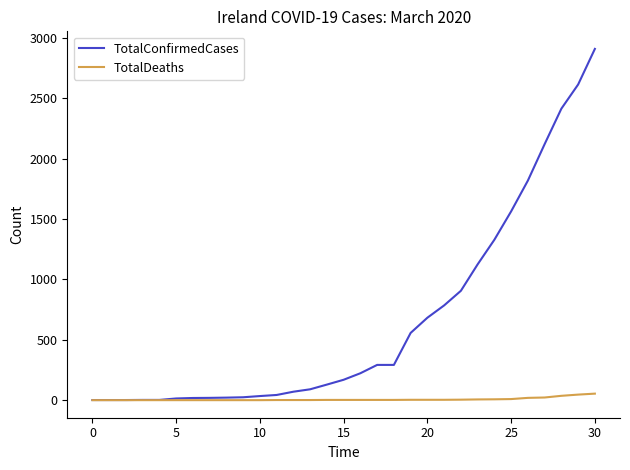

Which series has the largest total across all categories?

TotalConfirmedCases